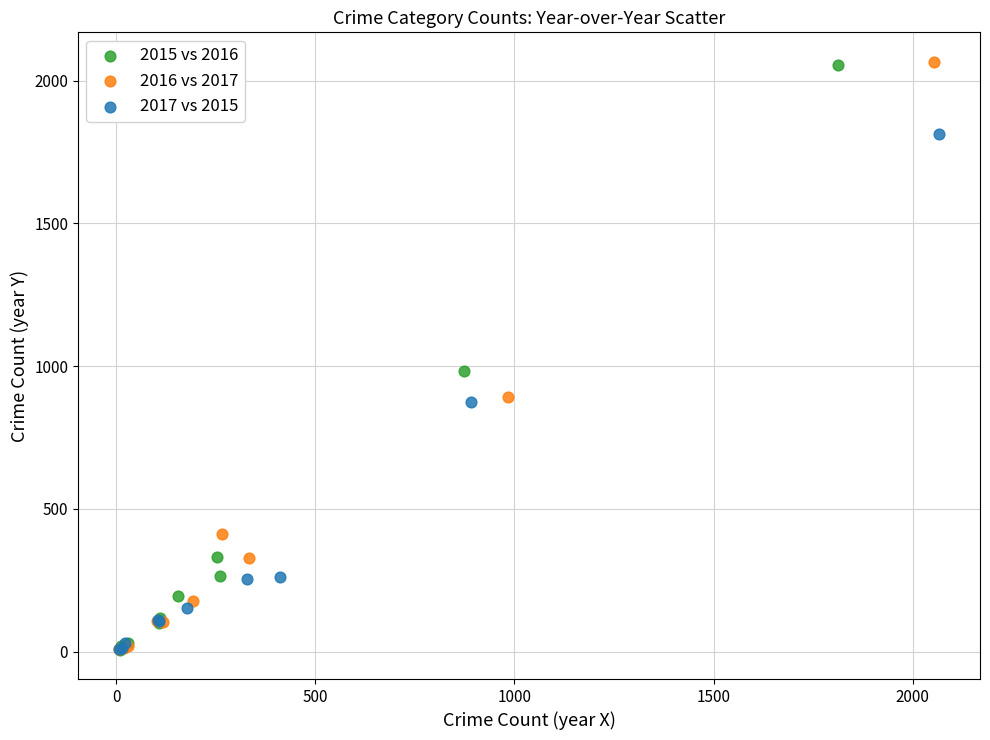

Which series has the widest spread of Y values?

2016 vs 2017